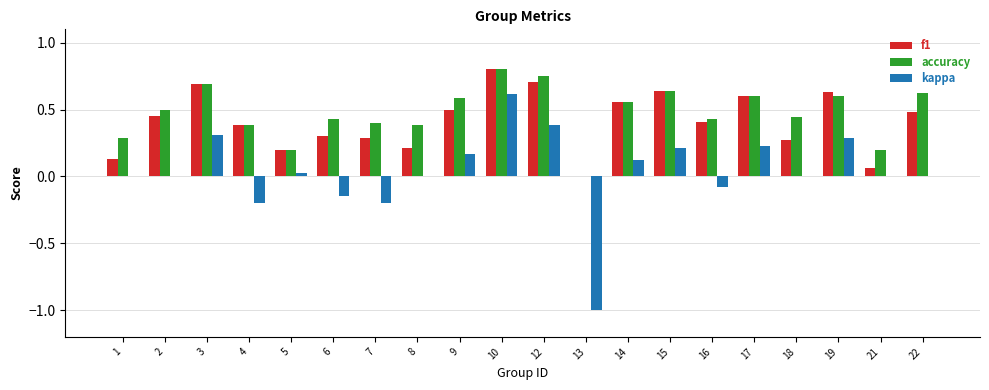

Is the value of f1 at 1 greater than the value of accuracy at 21?

No